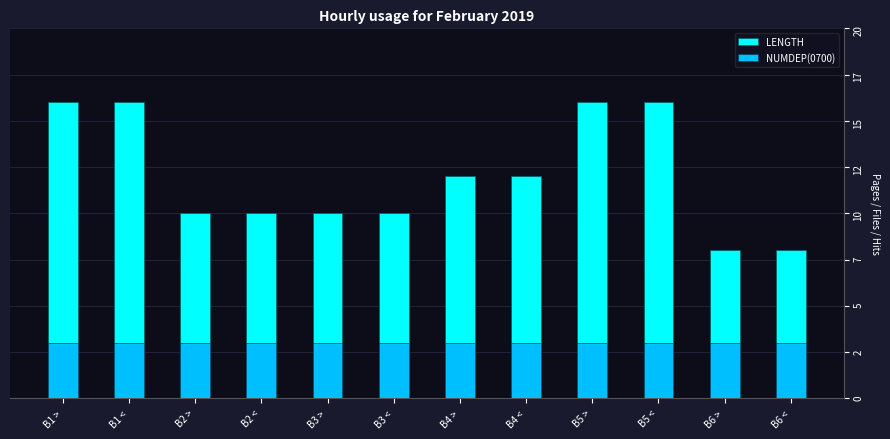

Between B4 < and B1 >, which is larger?

B1 >